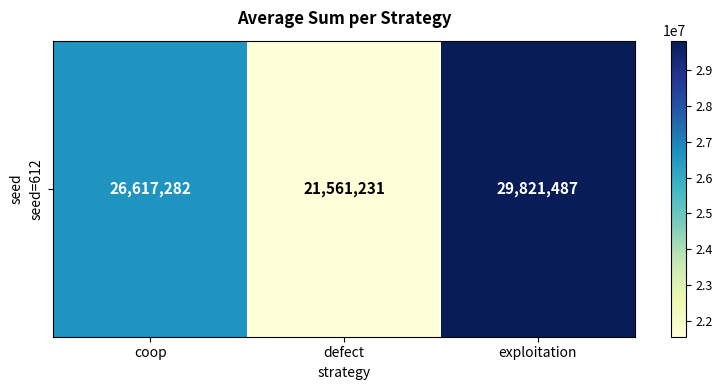

At which label is the value closest to 25691359?

coop